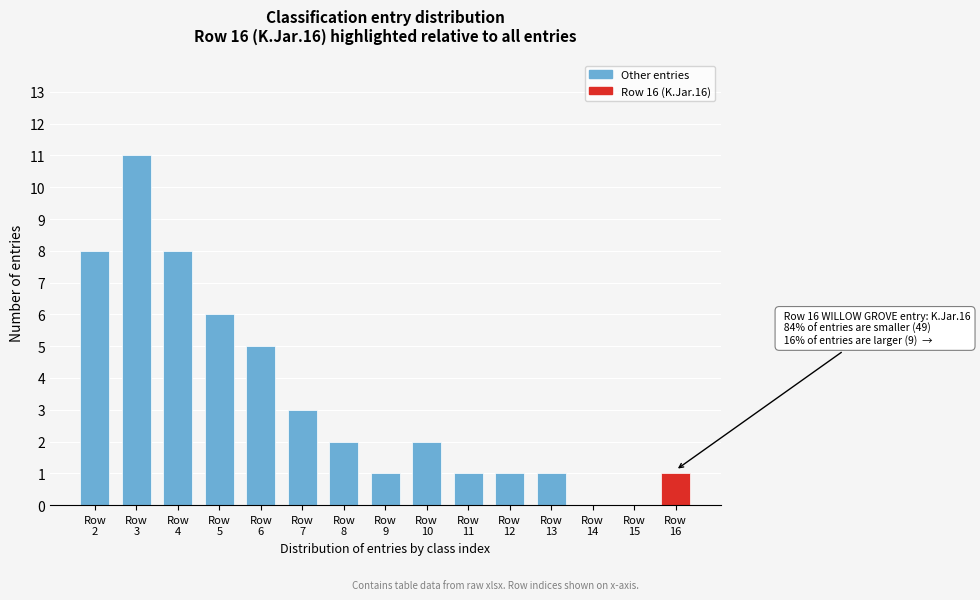

What is the greatest value displayed?

11